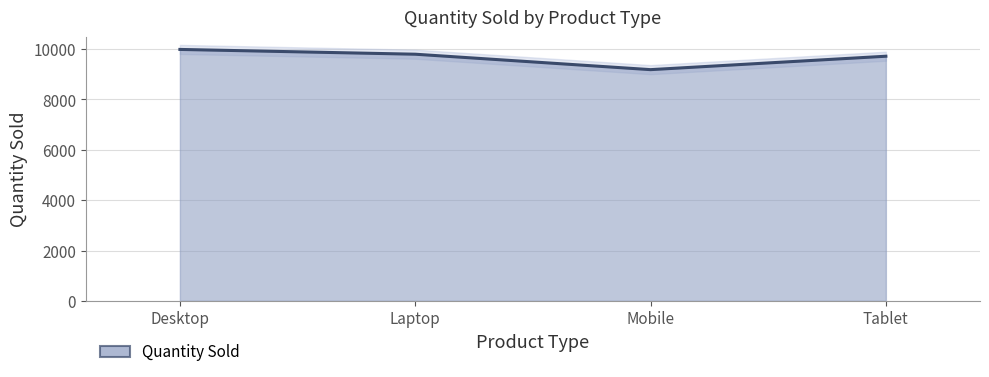

The value of Quantity Sold at Laptop is 9798. True or false?

True